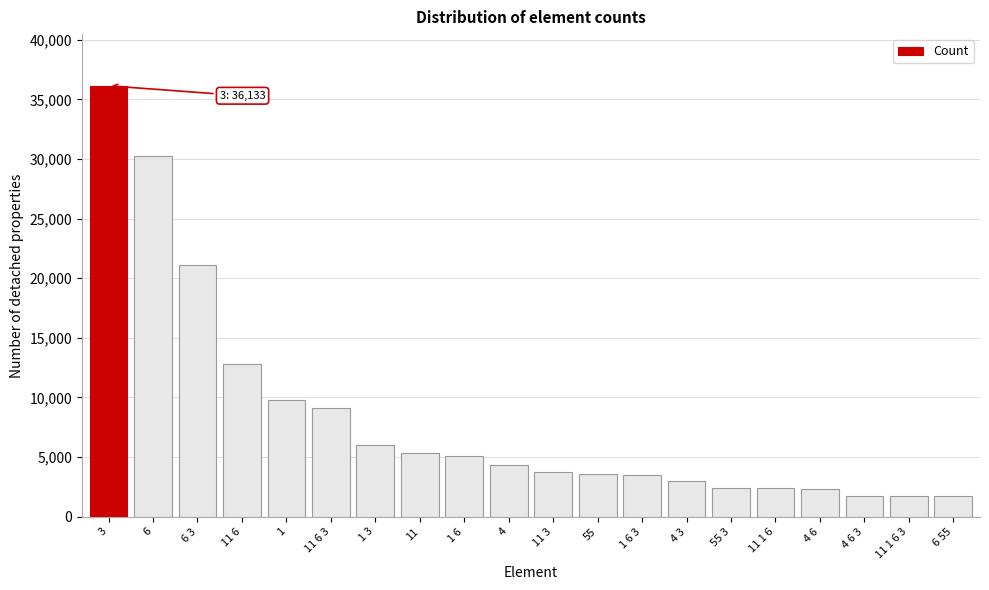

The value at 3 is 36133. True or false?

True